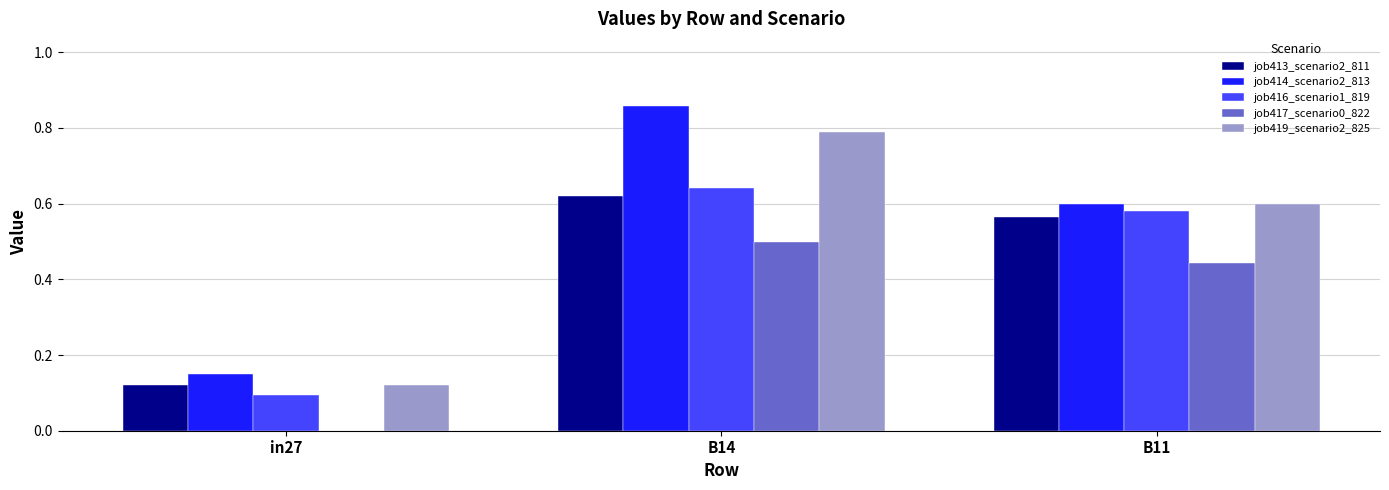

What is the sum of all job416_scenario1_819 values?

1.3